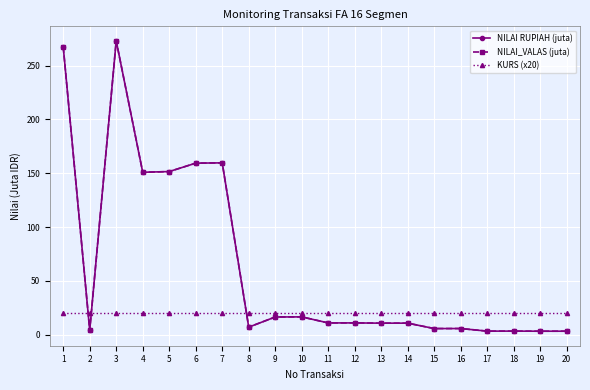

What is the average value of the NILAI RUPIAH (juta) series?

63.7